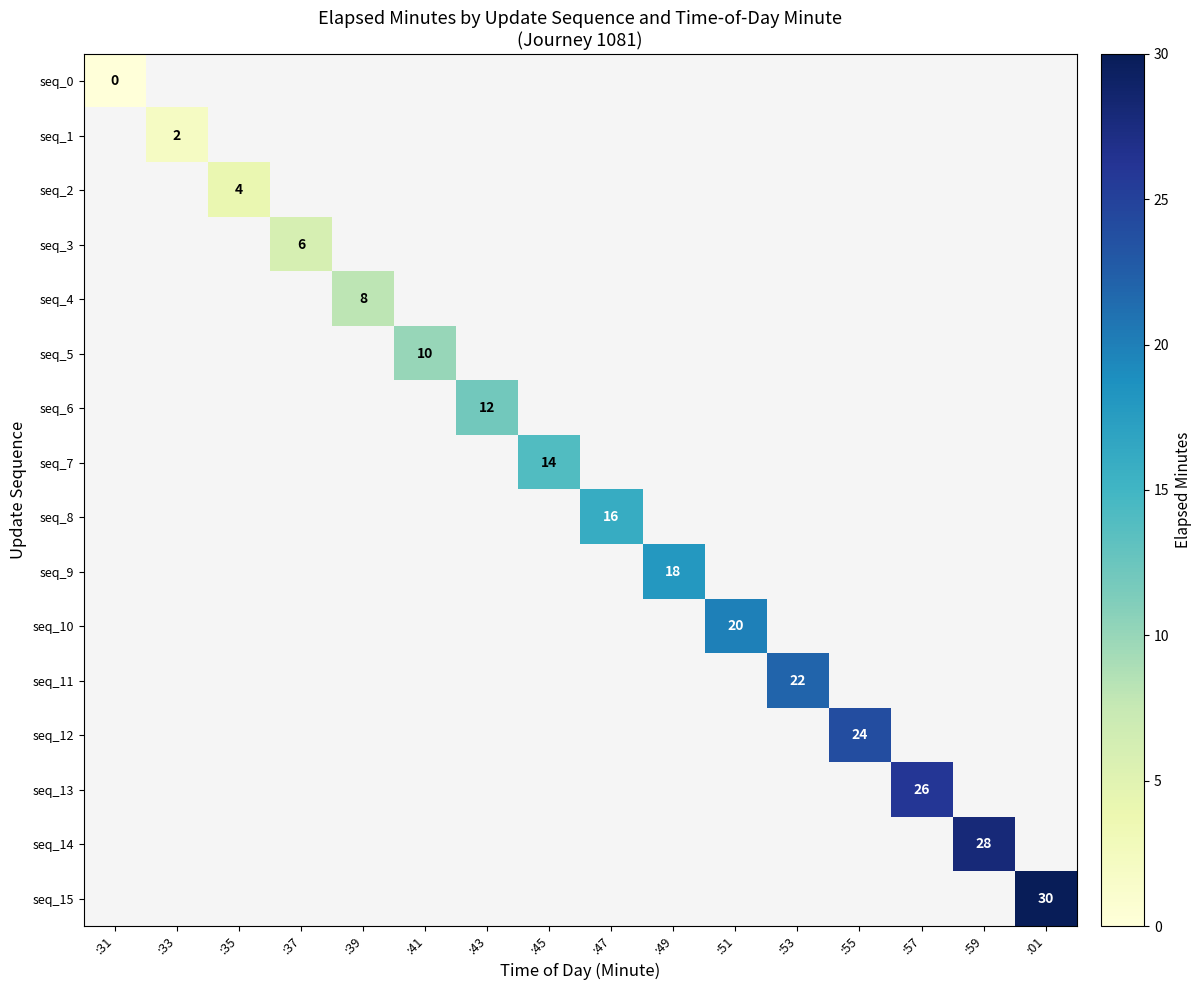

At how many categories does at least one series exceed 16?

7